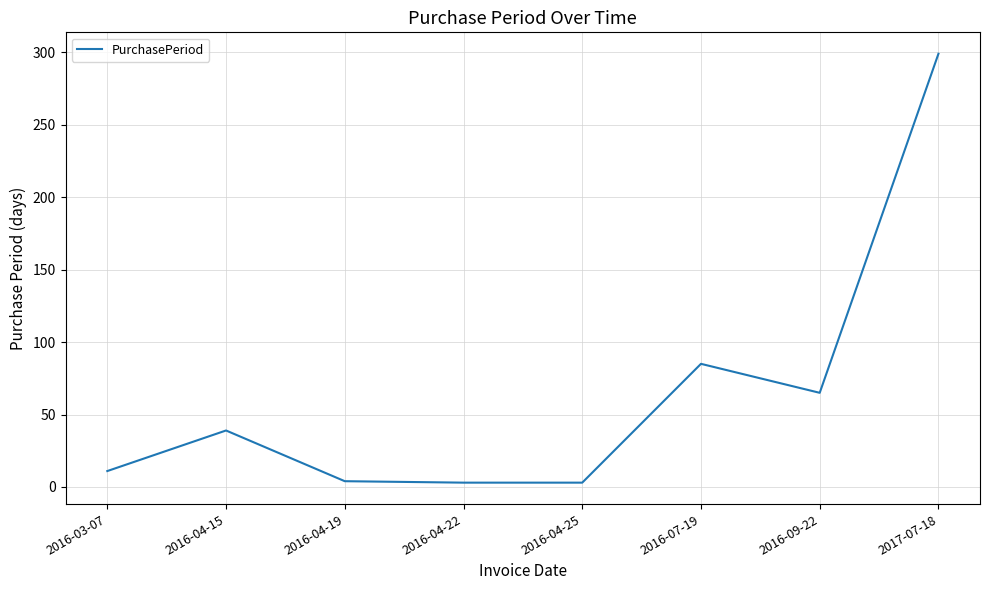

Where is the data nearest to the value 151?

2016-07-19